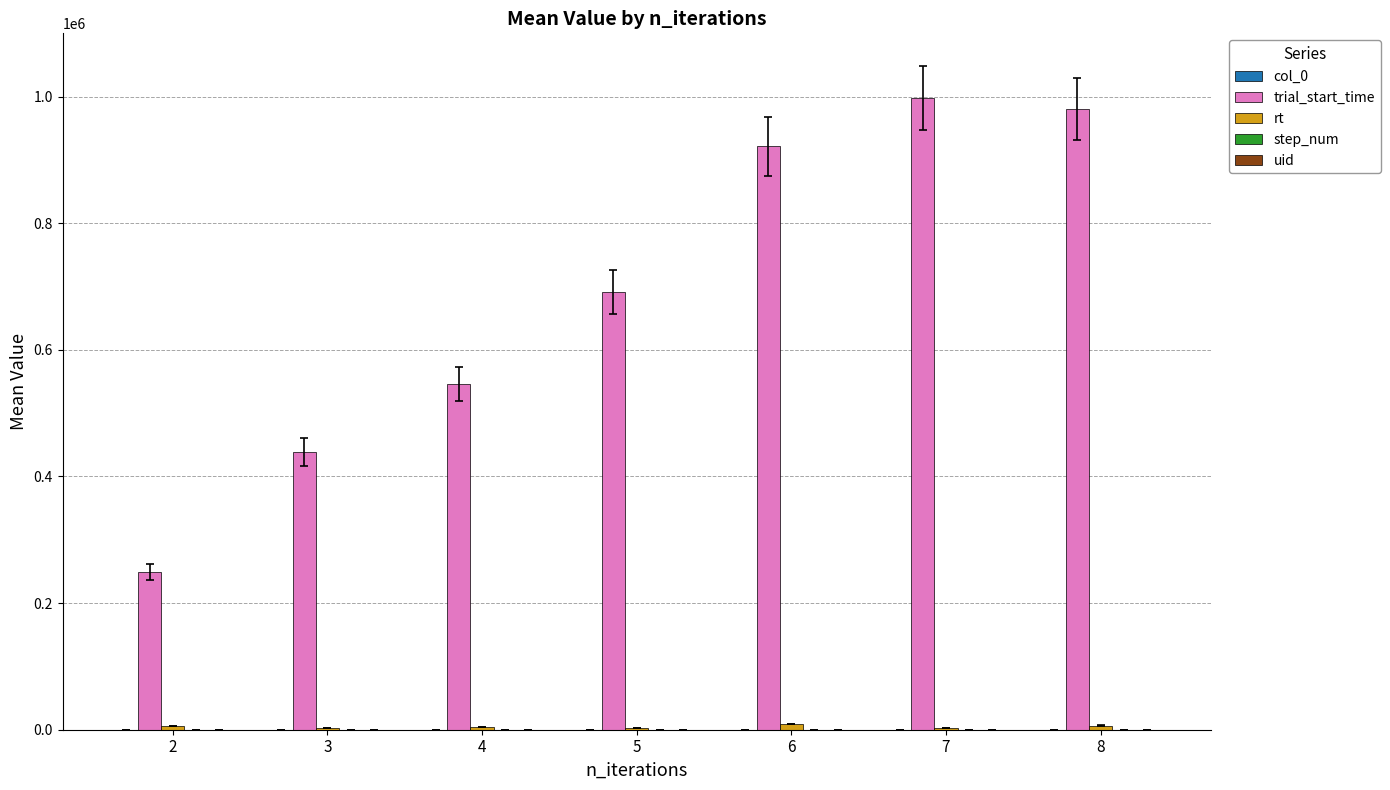

Are the bars horizontal?

No